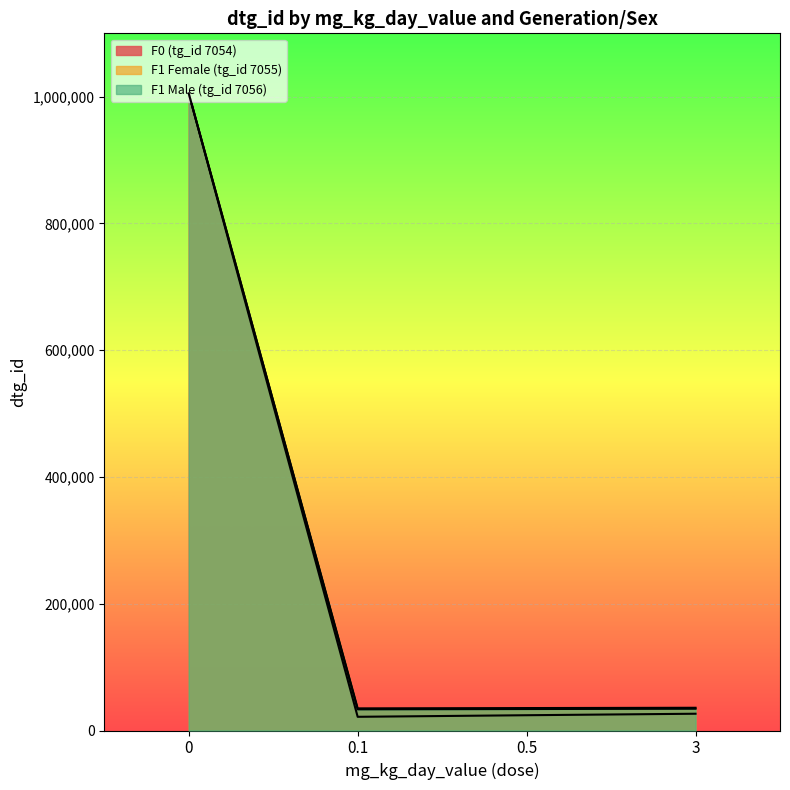

What position from the left is 0.5?

3